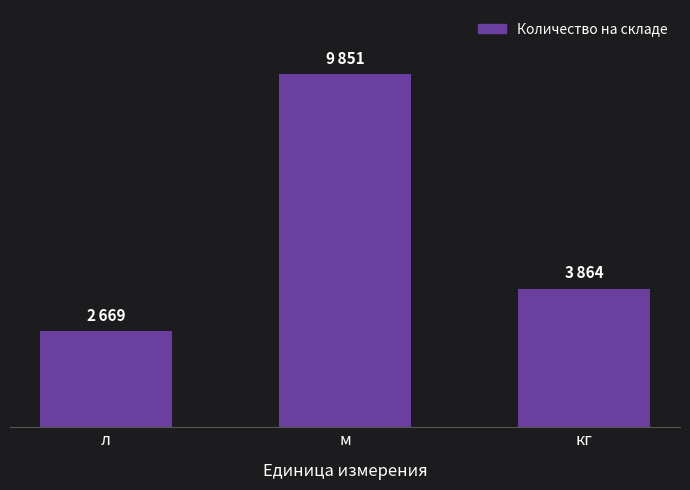

List the labels in order of value, smallest first.

л, кг, м